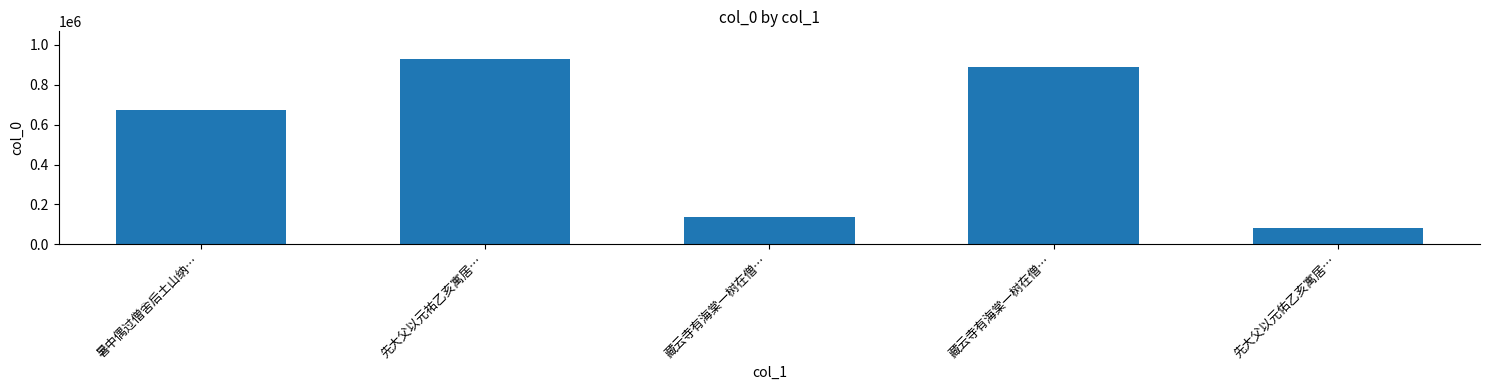

Count the number of categories in the chart.

5